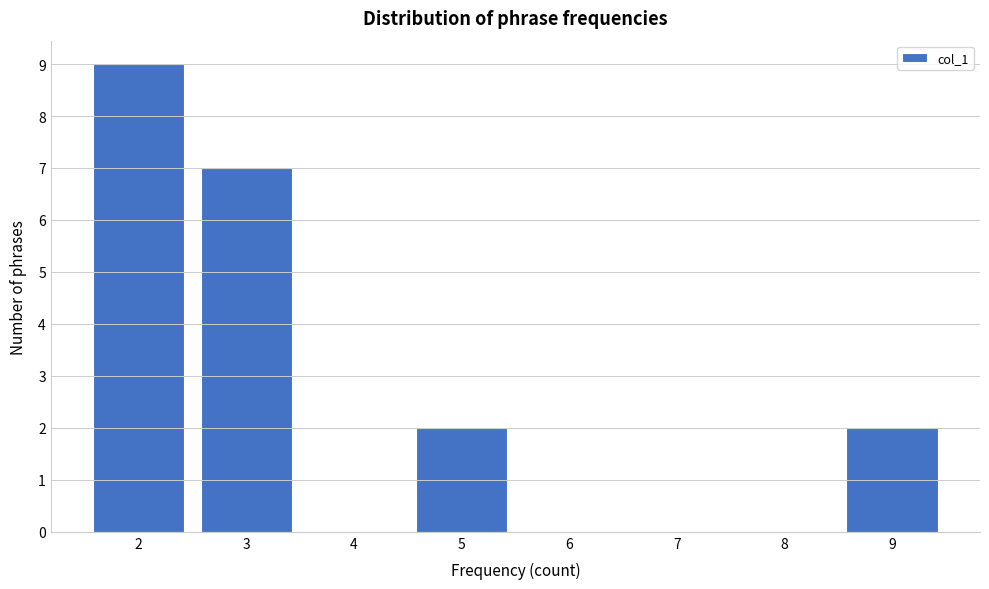

What is the height of the bar covering 2.5 to 3.5 on the x-axis? The values are not printed on the chart, so give them approximately, as read against the axis.

7